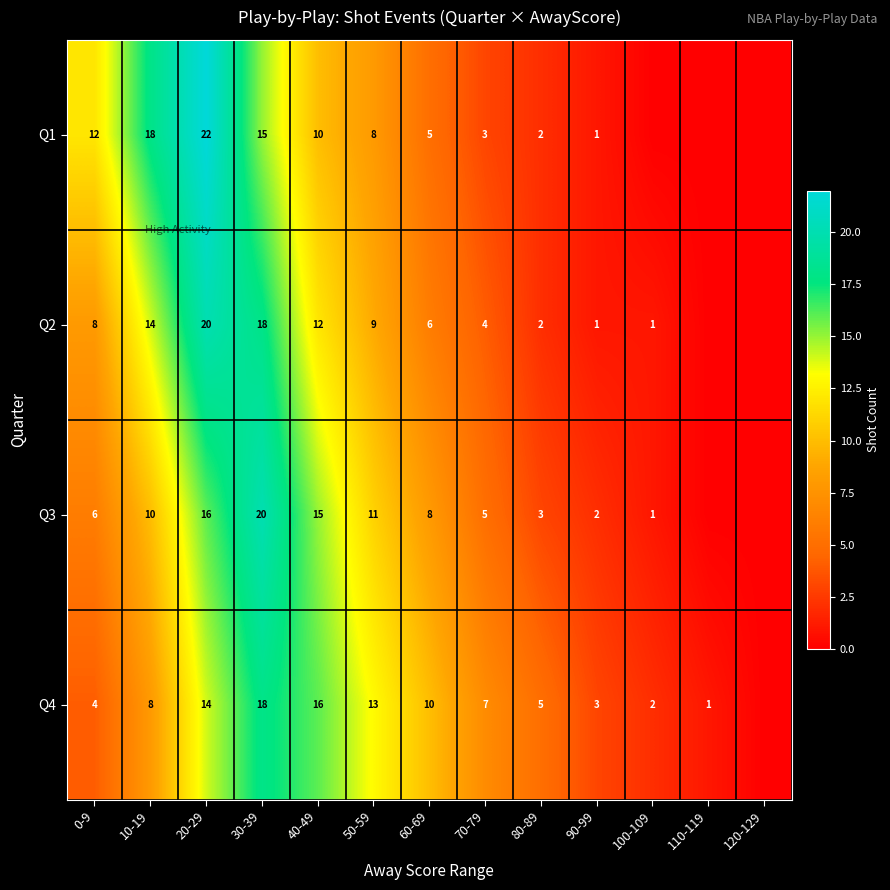

At 40-49, list the series in order from largest to smallest.

Q4, Q3, Q2, Q1